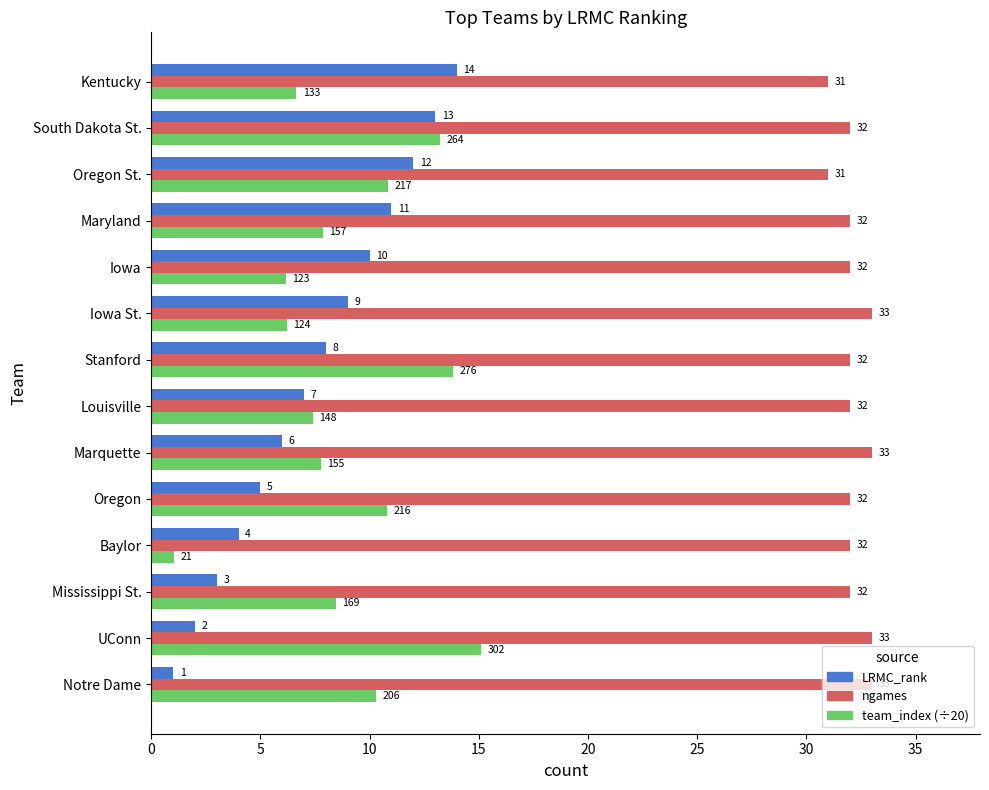

What are all the series names shown in the legend?

LRMC_rank, ngames, team_index (÷20)